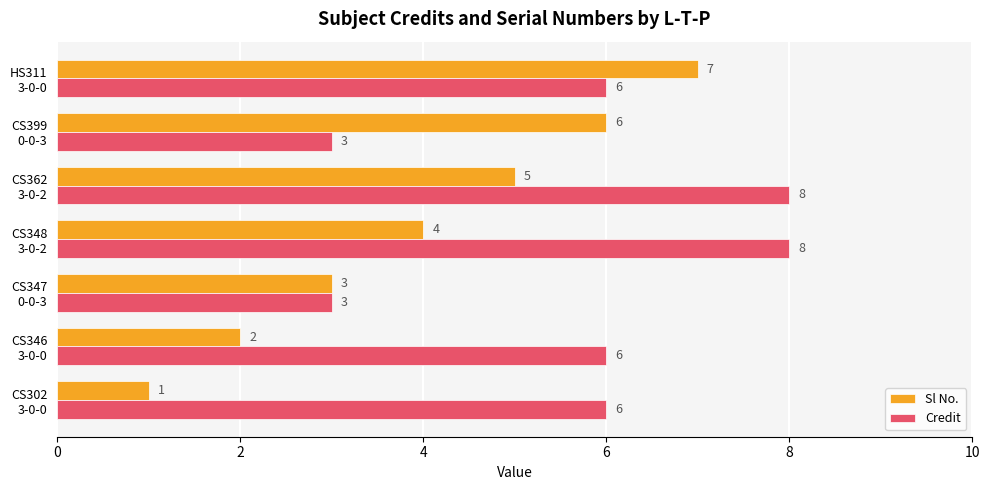

Count the Credit values in the range 3 to 8.

7